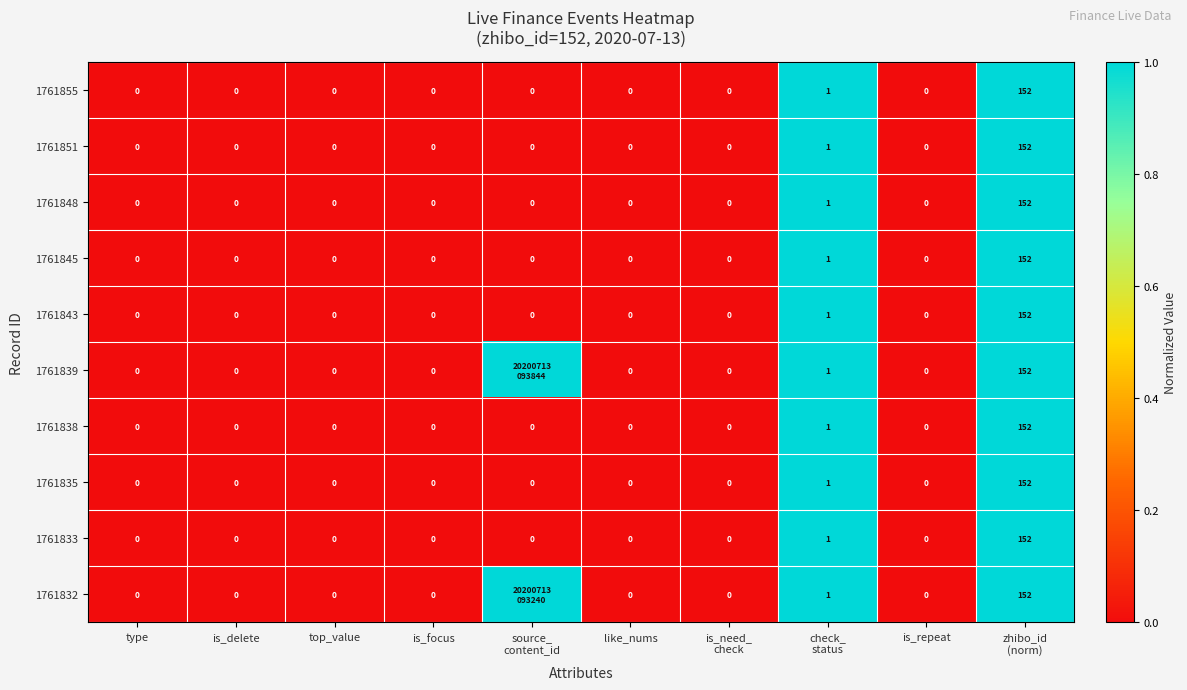

What is the total value across all series at zhibo_id
(norm)?

1520.0